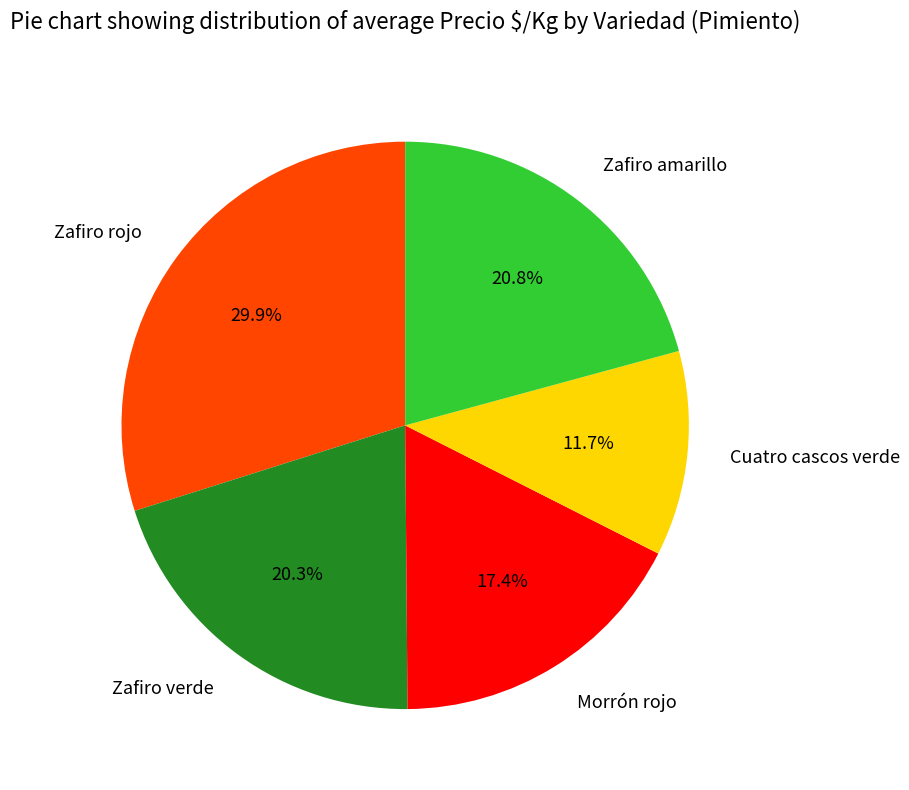

How many segments does this pie chart have?

5